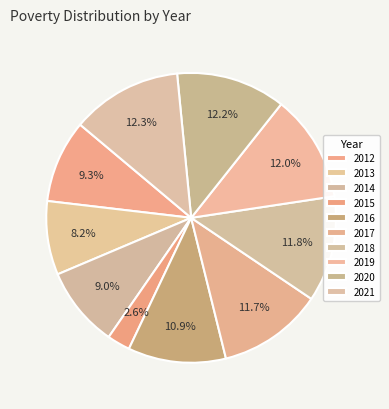

Approximately how many times larger is the value at 2017 compared to 2021?

0.9